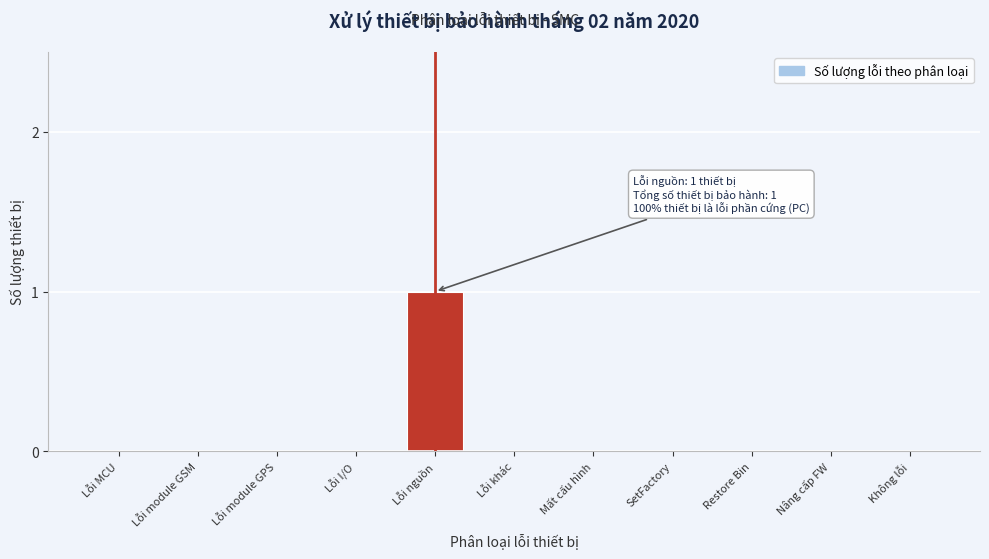

Reading left to right, transcribe all the data shown in this chart.

Lỗi MCU=0	Lỗi module GSM=0	Lỗi module GPS=0	Lỗi I/O=0	Lỗi nguồn=1	Lỗi khác=0	Mất cấu hình=0	SetFactory=0	Restore Bin=0	Nâng cấp FW=0	Không lỗi=0